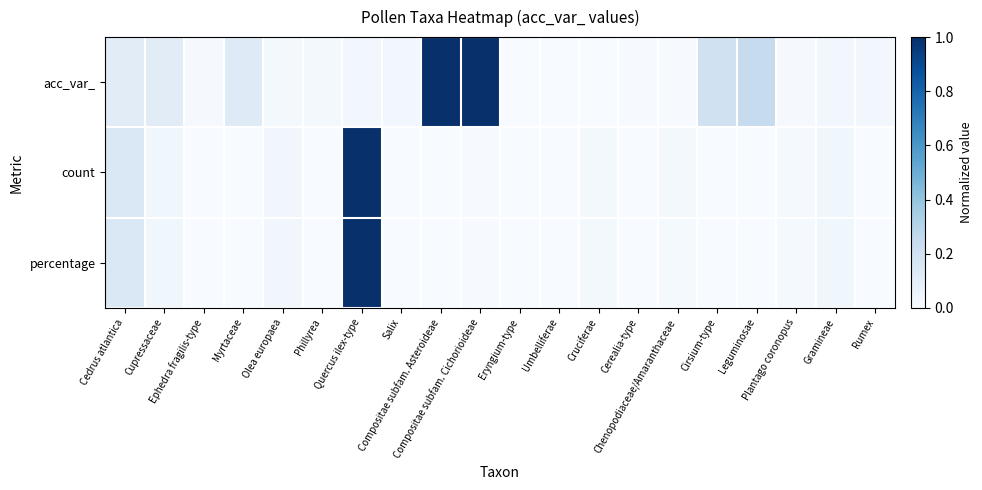

Reading right to left, what are all the values shown in this chart?

acc_var_: Rumex=0.0	Gramineae=0.0	Plantago coronopus=0.0	Leguminosae=0.2	Cirsium-type=0.2	Chenopodiaceae/Amaranthaceae=0.0	Cerealia-type=0.0	Cruciferae=0.0	Umbelliferae=0.0	Eryngium-type=0.0	Compositae subfam. Cichorioideae=1.0	Compositae subfam. Asteroideae=1.0	Salix=0.0	Quercus ilex-type=0.0	Phillyrea=0.0	Olea europaea=0.0	Myrtaceae=0.1	Ephedra fragilis-type=0.0	Cupressaceae=0.1	Cedrus atlantica=0.1
count: Rumex=0.0	Gramineae=0.0	Plantago coronopus=0.0	Leguminosae=0.0	Cirsium-type=0.0	Chenopodiaceae/Amaranthaceae=0.0	Cerealia-type=0.0	Cruciferae=0.0	Umbelliferae=0.0	Eryngium-type=0.0	Compositae subfam. Cichorioideae=0.0	Compositae subfam. Asteroideae=0.0	Salix=0.0	Quercus ilex-type=1.0	Phillyrea=0.0	Olea europaea=0.0	Myrtaceae=0.0	Ephedra fragilis-type=0.0	Cupressaceae=0.0	Cedrus atlantica=0.1
percentage: Rumex=0.0	Gramineae=0.0	Plantago coronopus=0.0	Leguminosae=0.0	Cirsium-type=0.0	Chenopodiaceae/Amaranthaceae=0.0	Cerealia-type=0.0	Cruciferae=0.0	Umbelliferae=0.0	Eryngium-type=0.0	Compositae subfam. Cichorioideae=0.0	Compositae subfam. Asteroideae=0.0	Salix=0.0	Quercus ilex-type=1.0	Phillyrea=0.0	Olea europaea=0.0	Myrtaceae=0.0	Ephedra fragilis-type=0.0	Cupressaceae=0.0	Cedrus atlantica=0.1